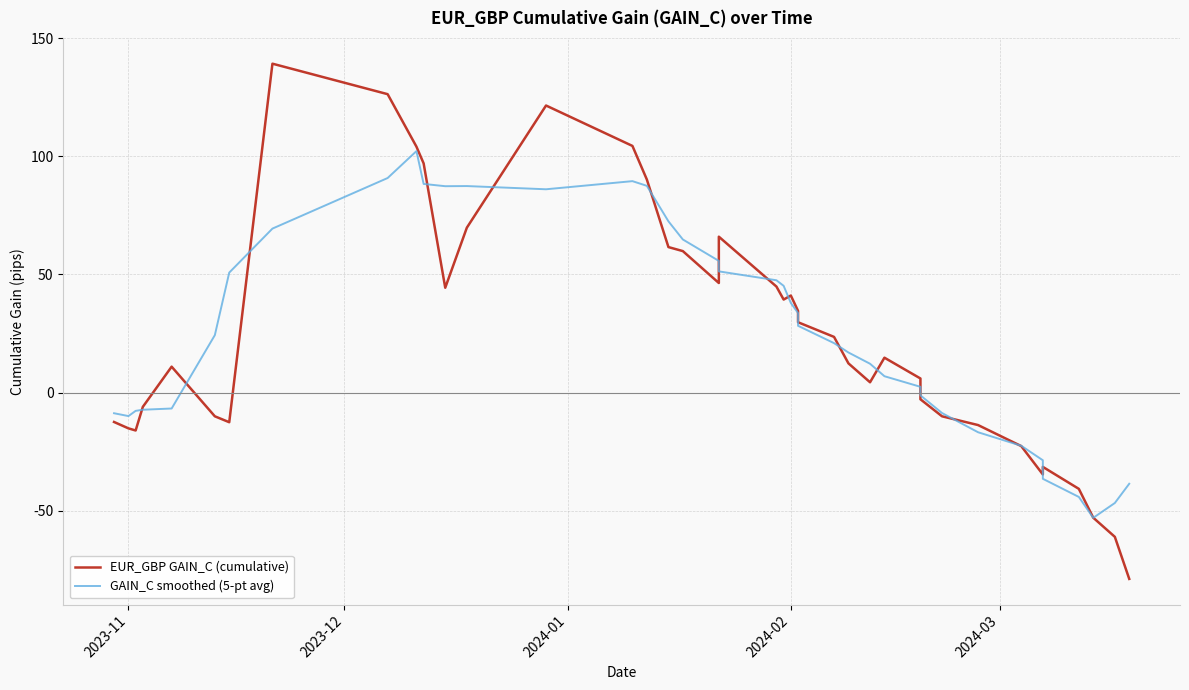

What position from the left is 2024-03?

5